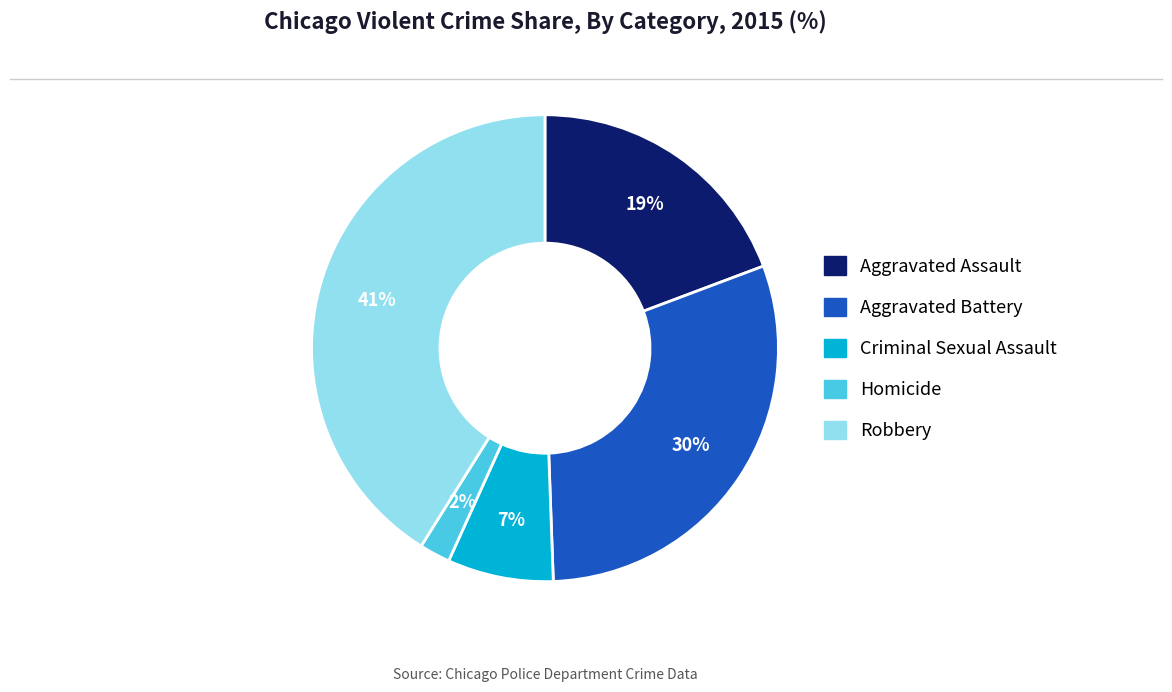

Which slice is the largest?

Robbery